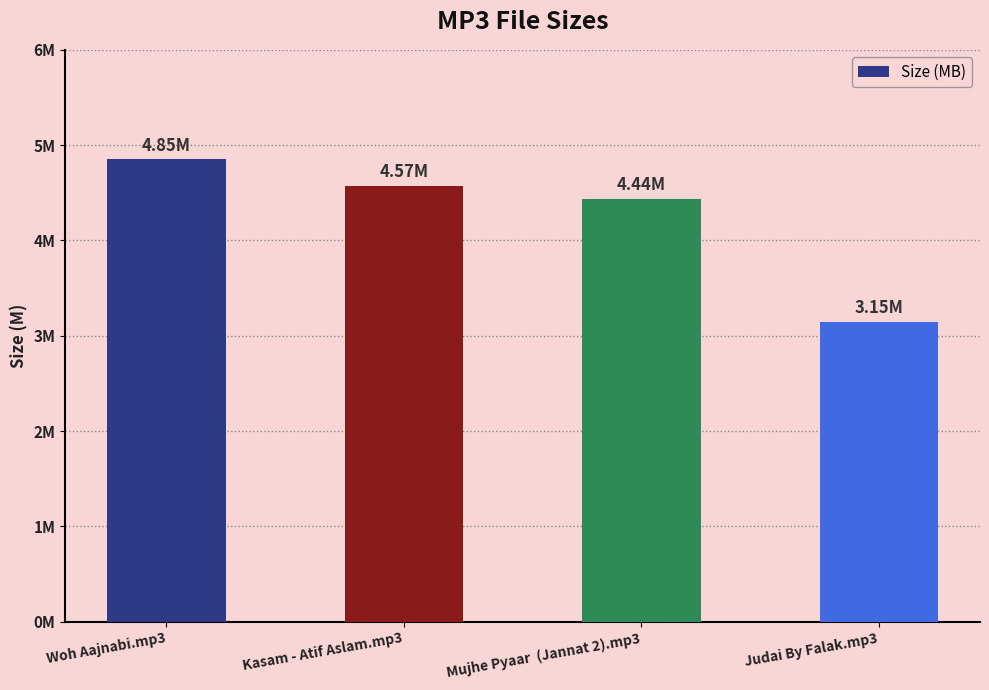

What is the label of the 4th bar from the left?

Judai By Falak.mp3